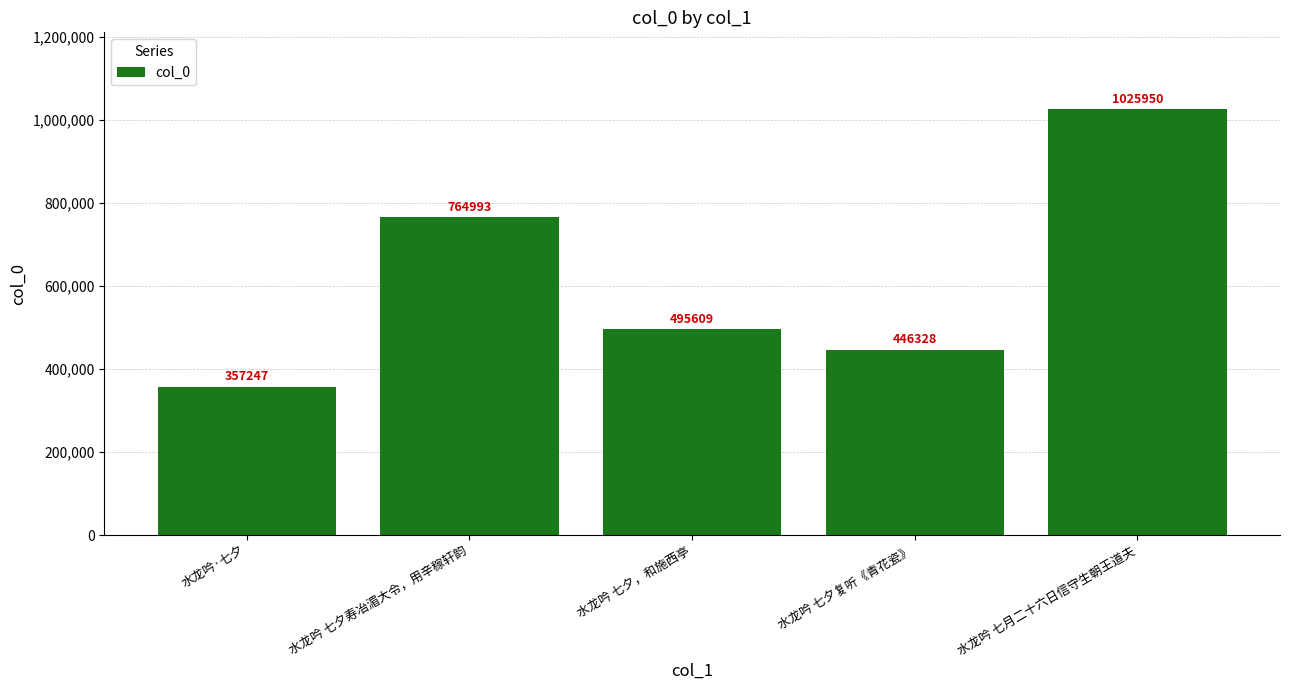

Which has a higher value, 水龙吟 七夕复听《青花瓷》 or 水龙吟 七夕，和施西亭?

水龙吟 七夕，和施西亭